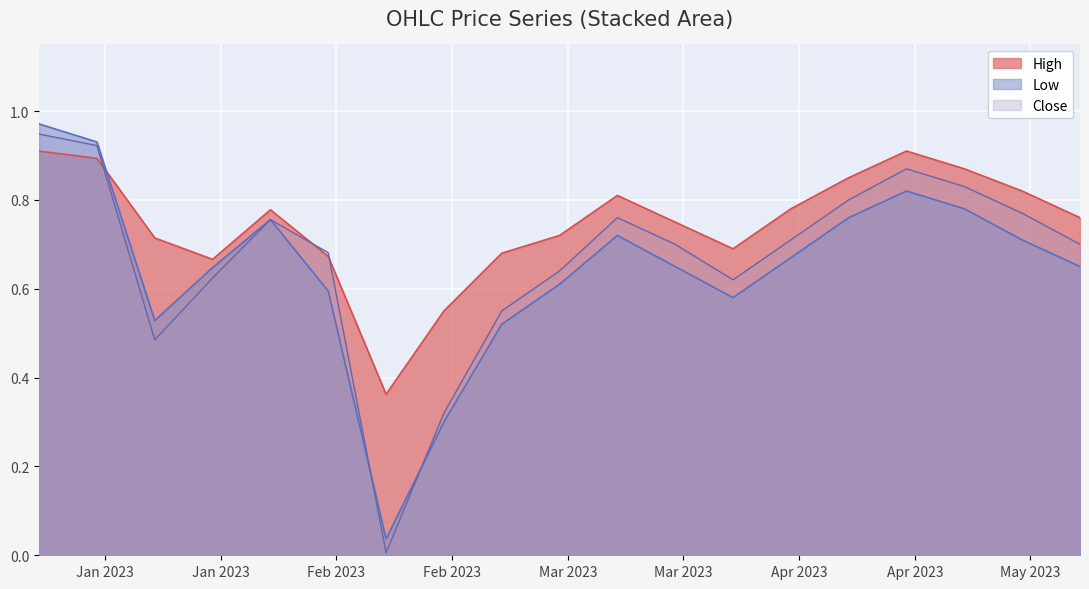

The Close series shows 1.0 at 2023-05-07. True or false?

False